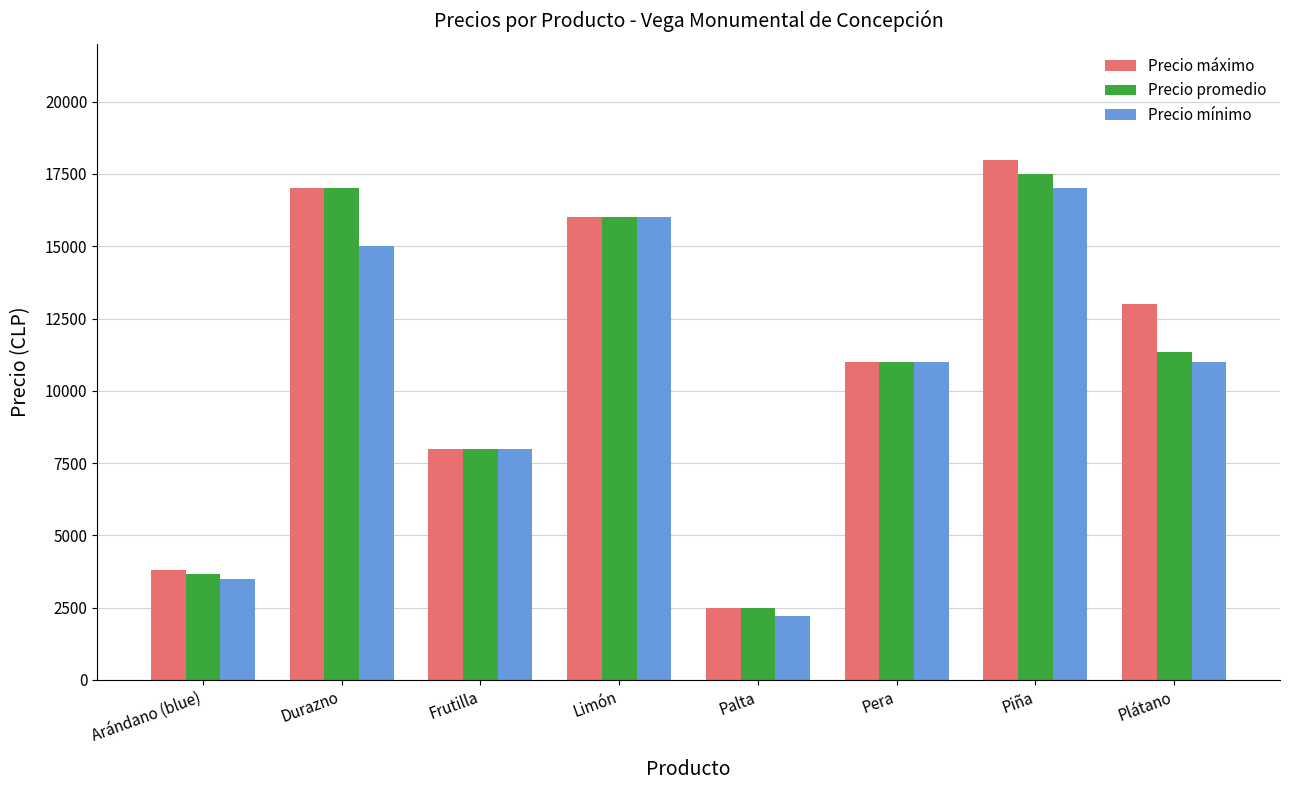

Where does the Precio promedio series first go above 11333?

Durazno